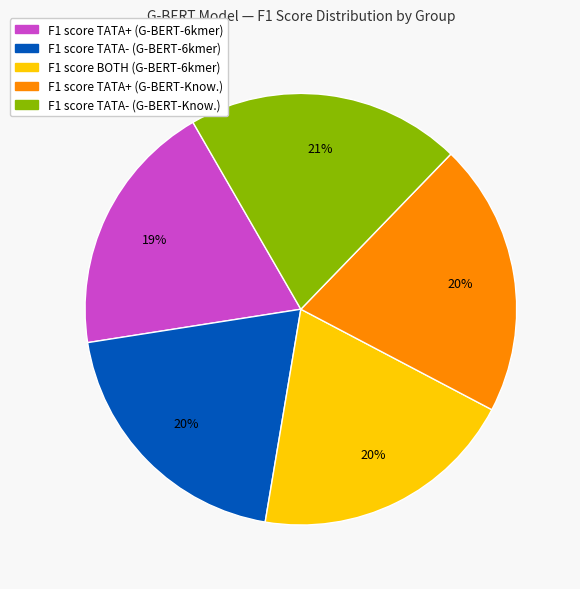

To the nearest percent, what is the average slice percentage?

20%